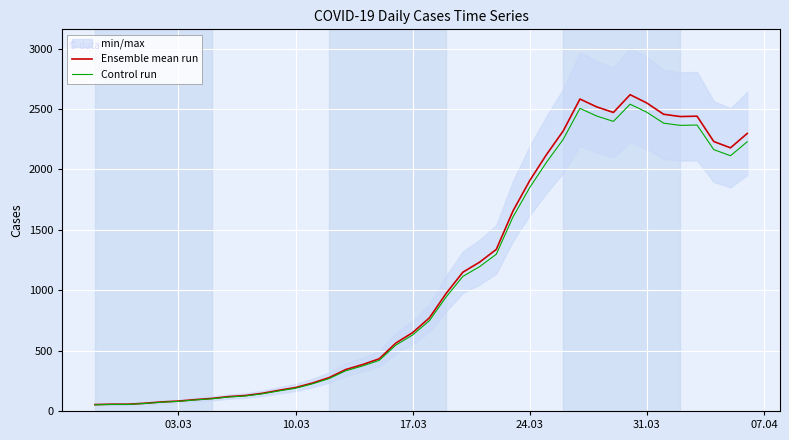

What is the minimum value for Control run?

51.4